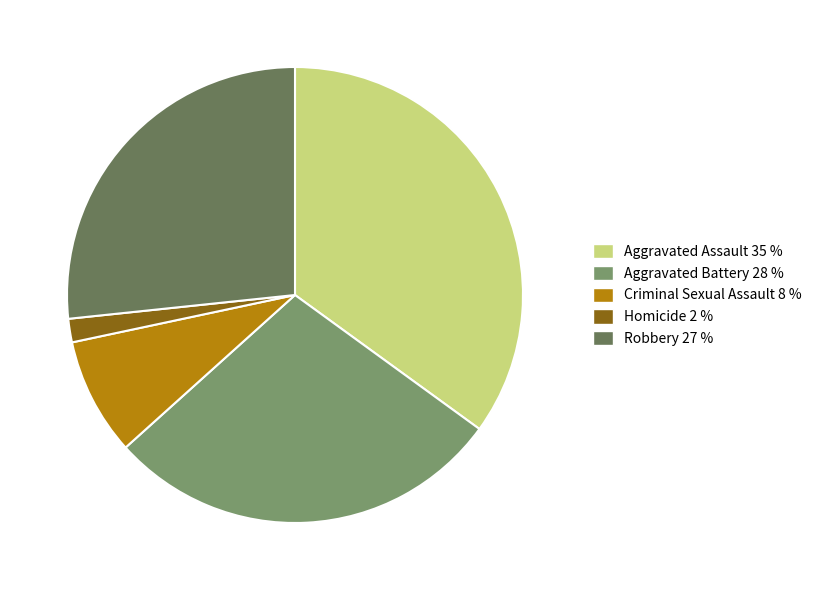

What percentage is the Aggravated Battery slice, to the nearest percent?

28%